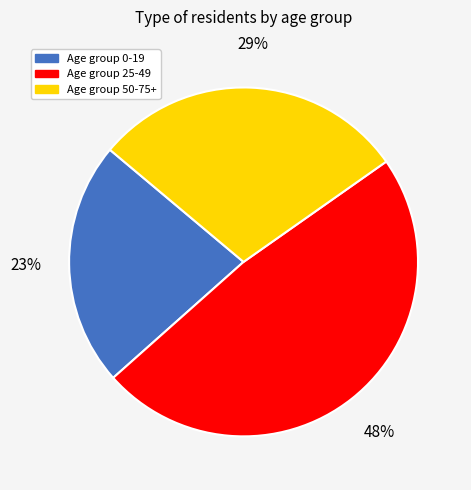

How many slices are in this pie chart?

3